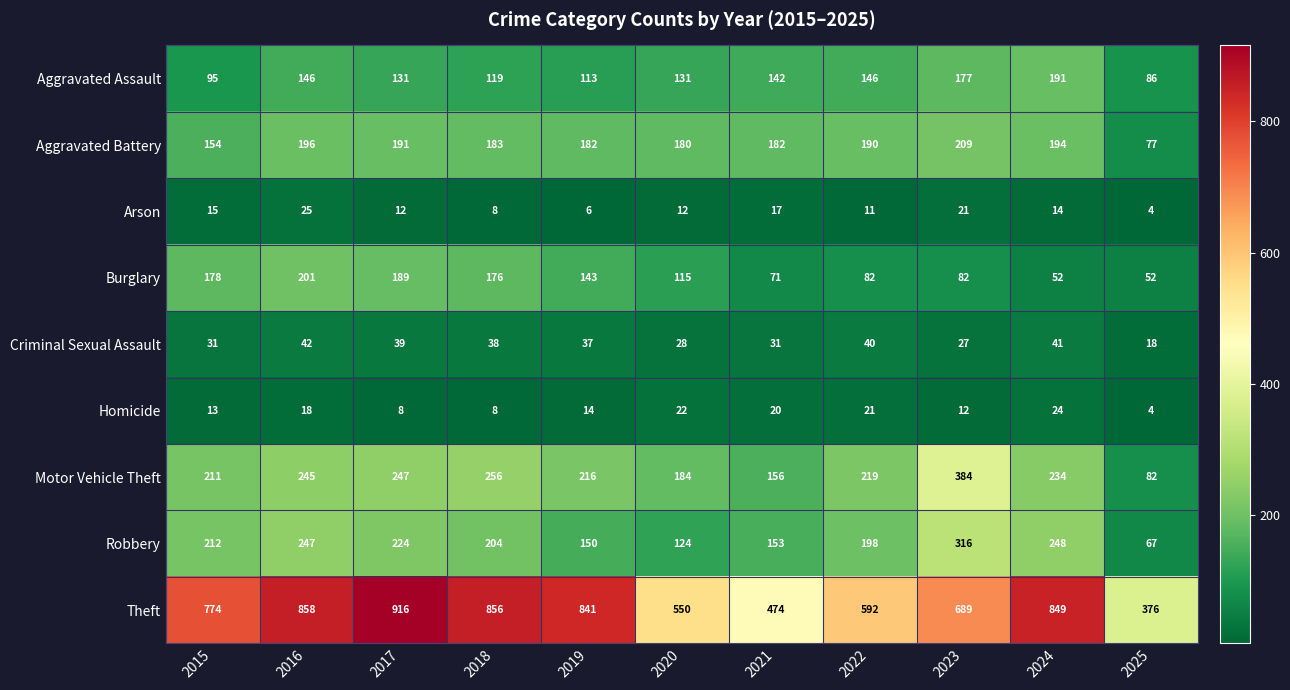

How many data points does each series have?

11